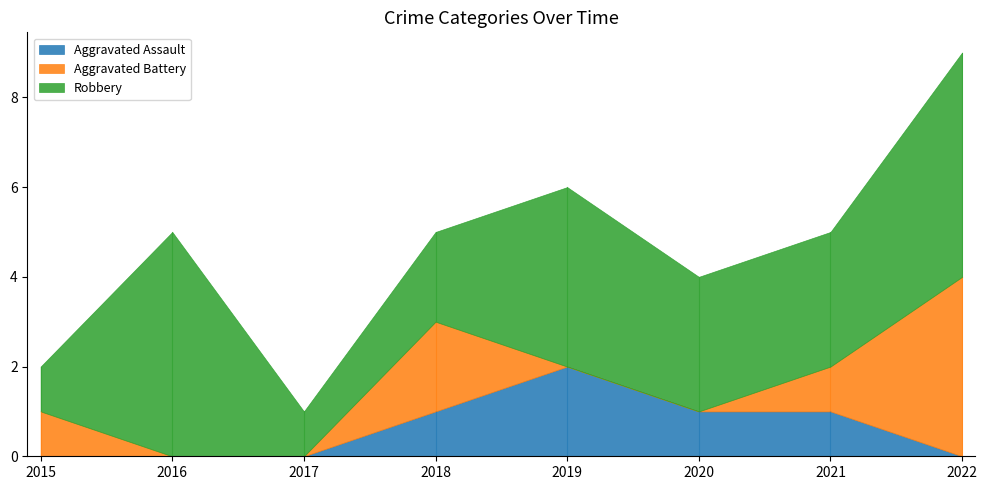

Rank the series at 2017 from lowest to highest value.

Aggravated Assault, Aggravated Battery, Robbery